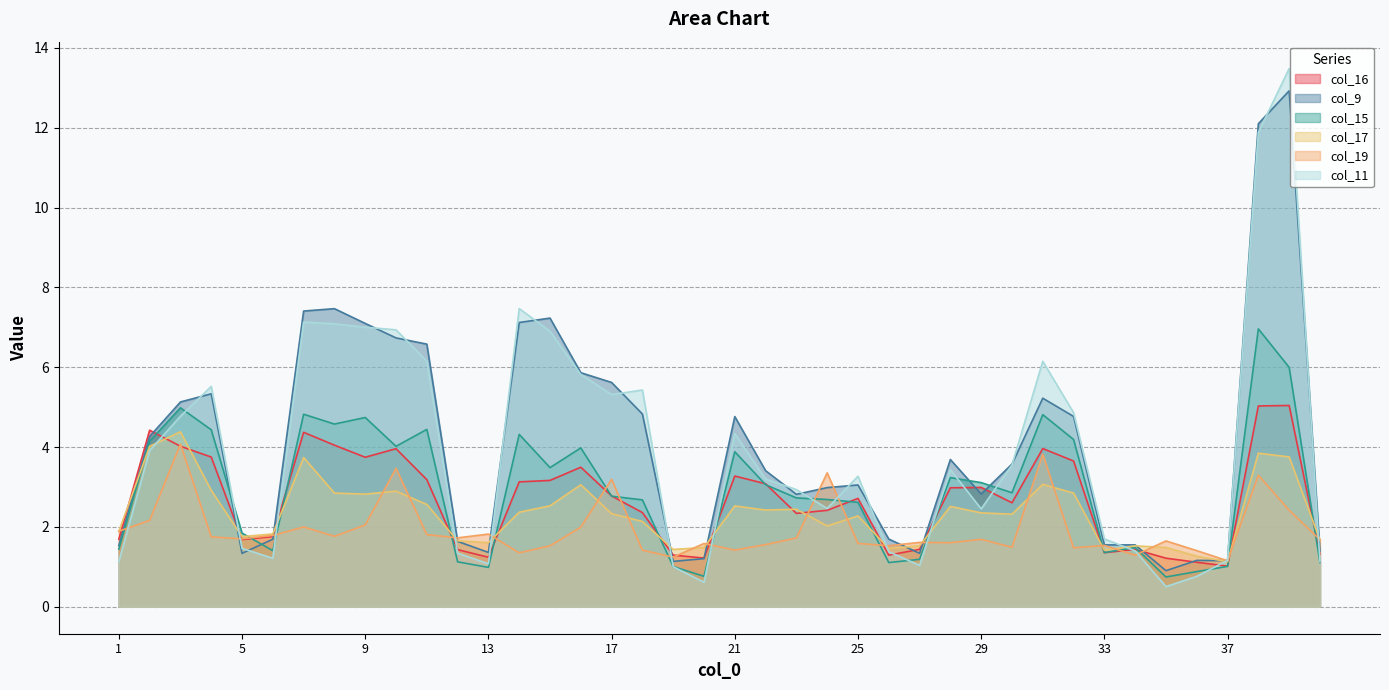

Between 22 and 35, which series saw the biggest shift?

col_11